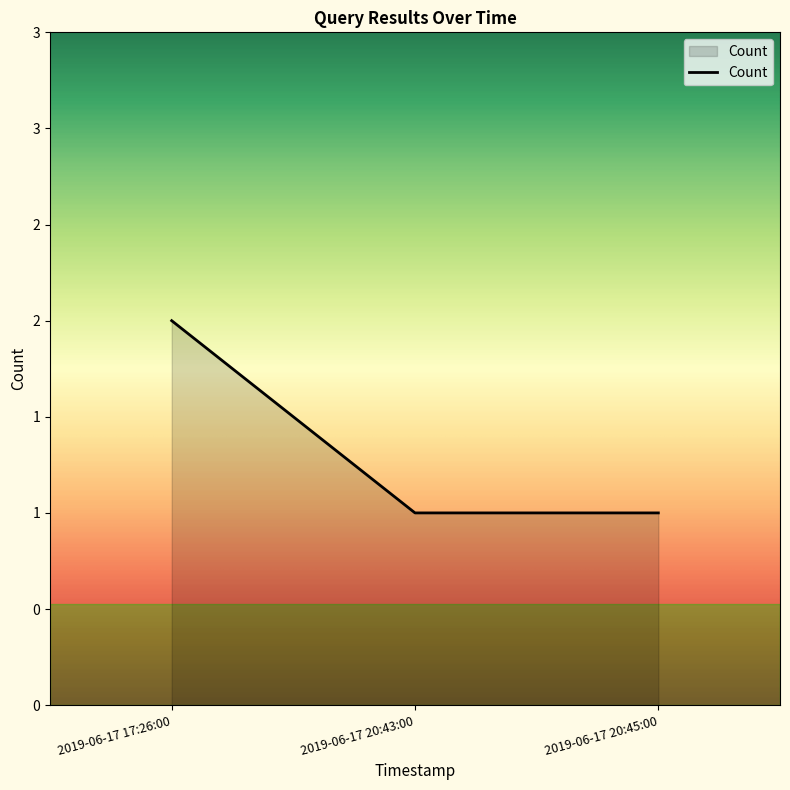

What is the difference between the values at 2019-06-17 20:45:00 and 2019-06-17 17:26:00?

1